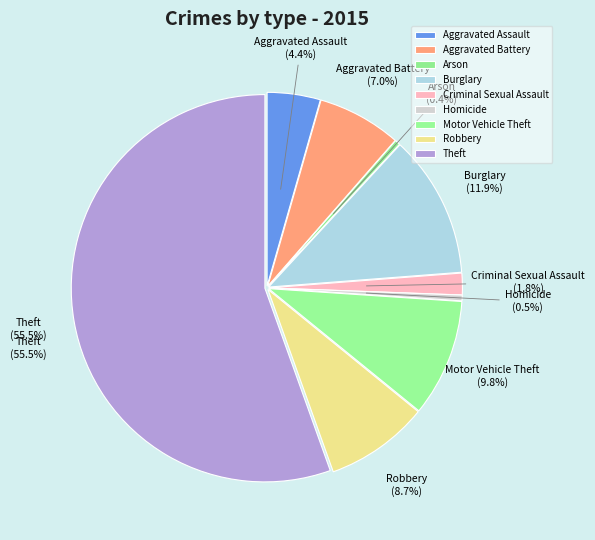

Is it true that Theft is 61% of the pie?

False